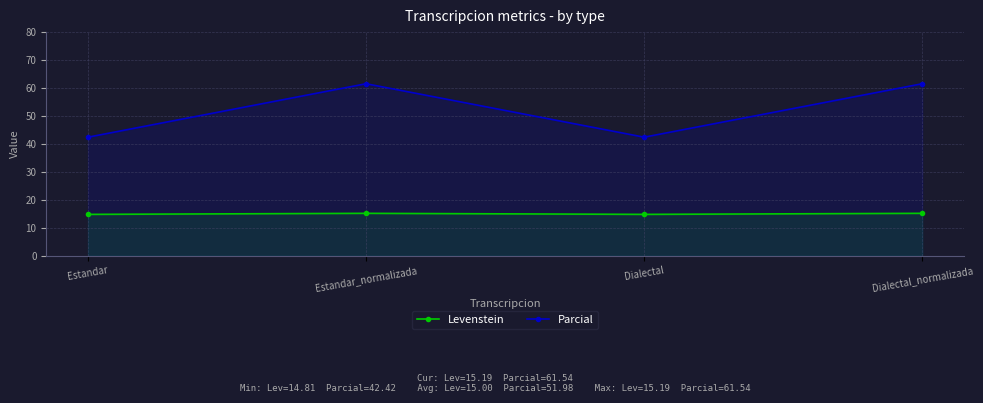

What is the smallest value displayed?

14.8